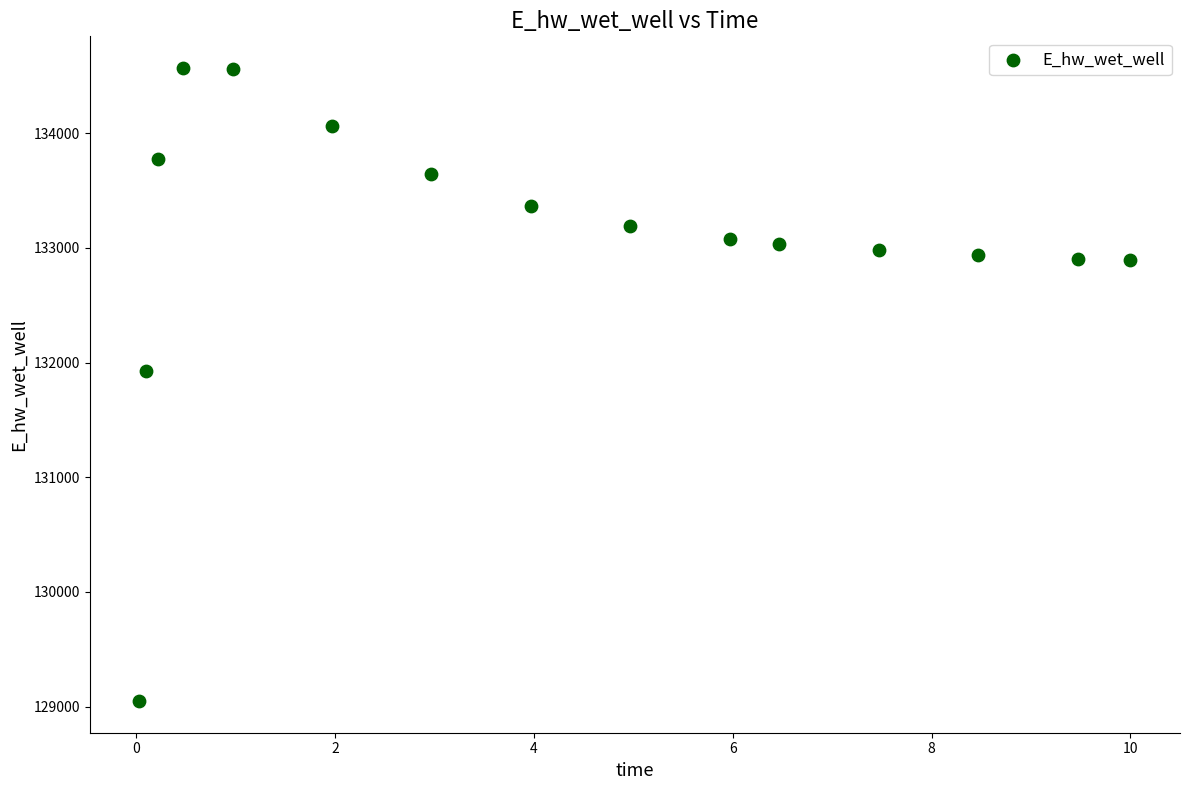

What is the range of X values (max minus min)?

10.0